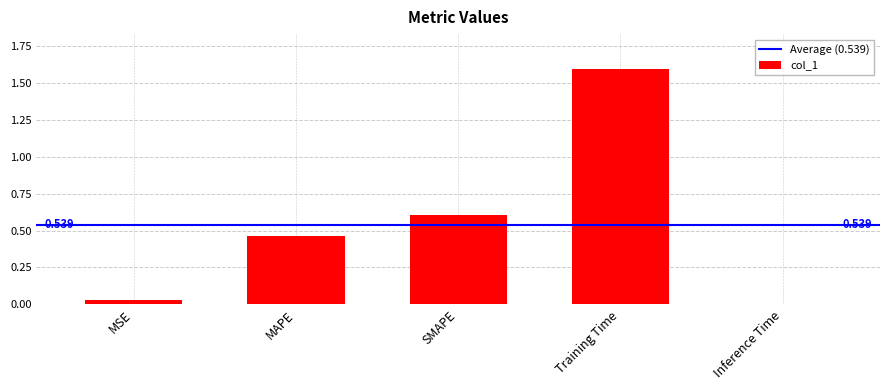

What is the value of the 4th bar from the left?

1.6